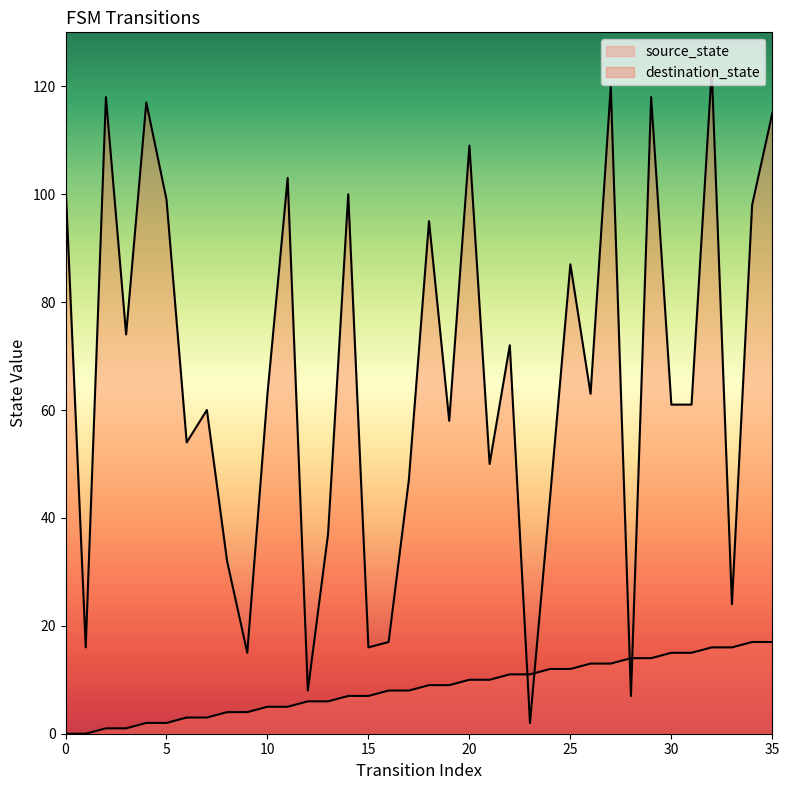

Does the chart display data point markers on the line(s)?

No